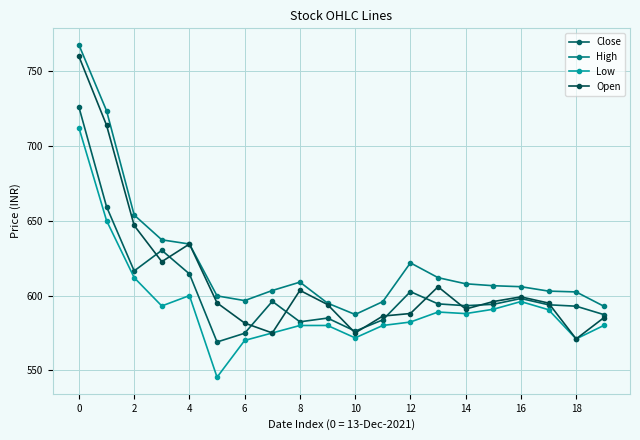

Is this an area chart (filled region under the line)?

No